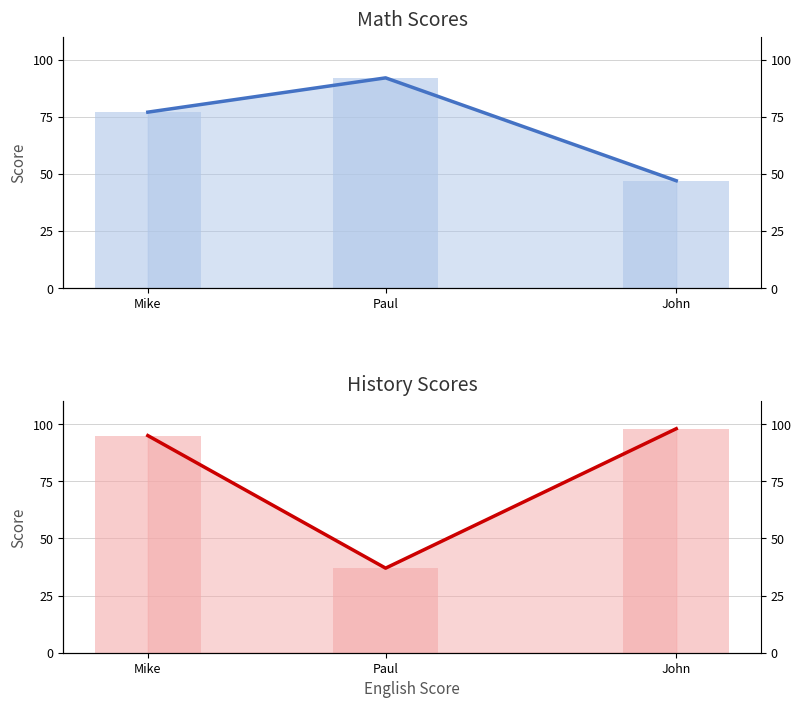

At which label is History closest to 67?

Mike